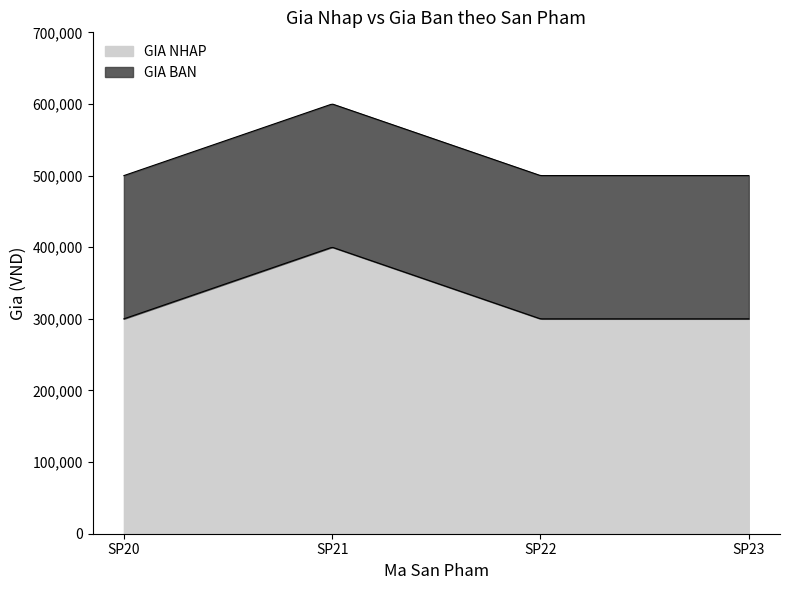

Which has a higher value, SP21 or SP23?

SP21